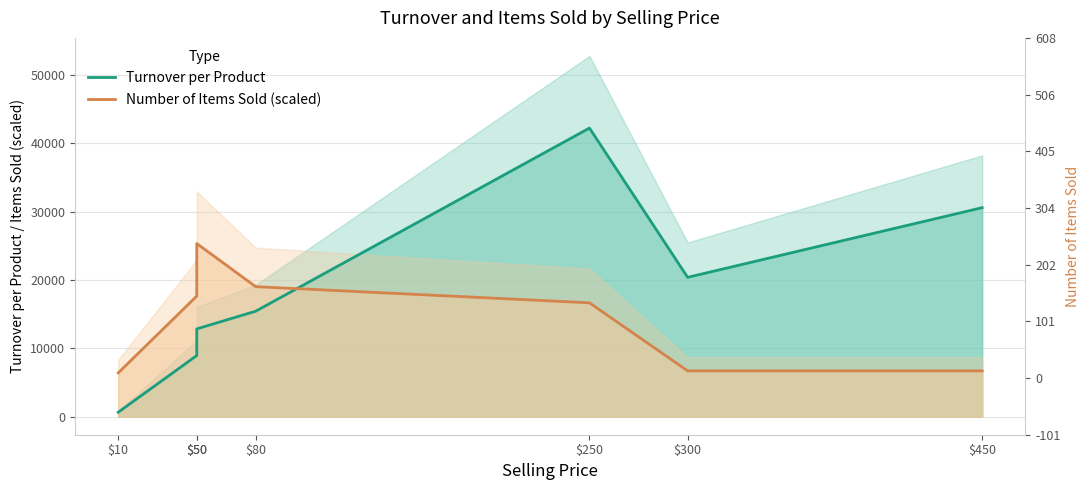

Rank the series by their average value, from lowest to highest.

Number of Items Sold (scaled), Turnover per Product